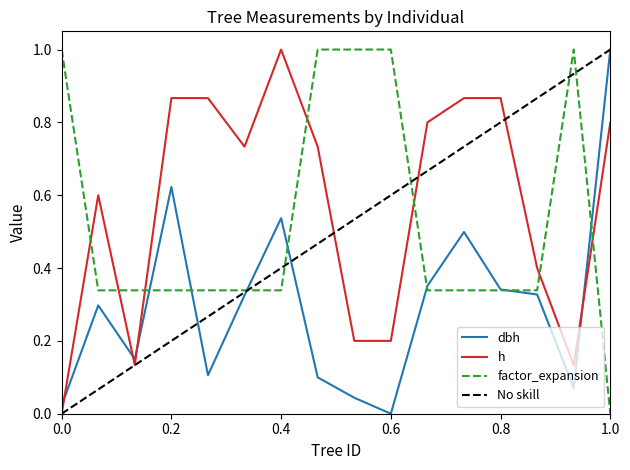

What is the value of the factor_expansion point at the 3rd from the left?

0.3